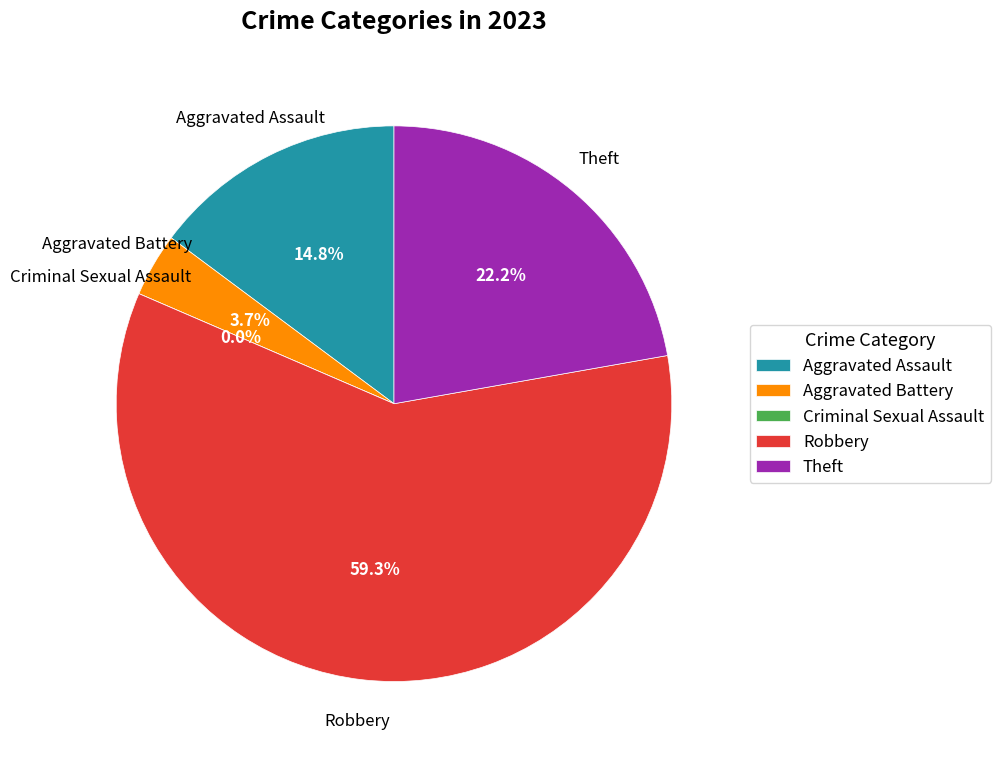

To the nearest percent, what is the average slice percentage?

20%